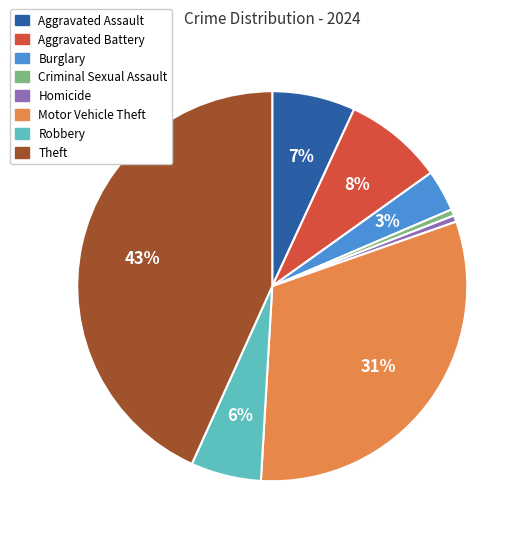

Does any single category account for the majority?

No